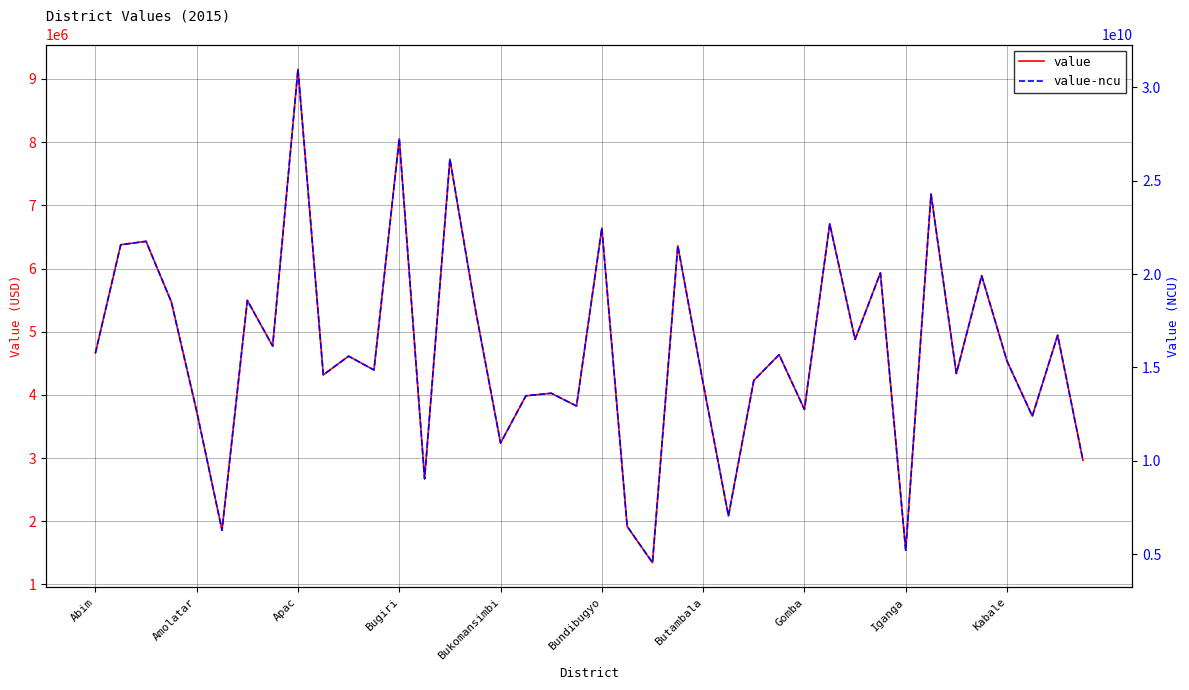

How many data points in value-ncu are above 15604505000?

19